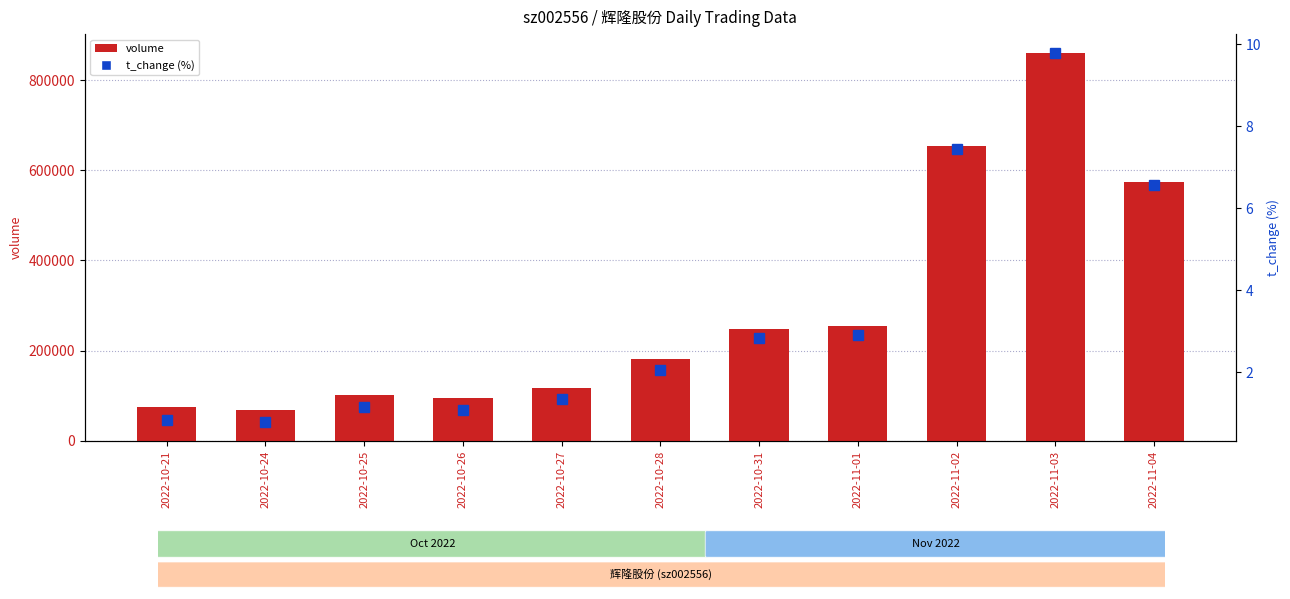

Between 2022-10-25 and 2022-10-28, which series saw the biggest shift?

volume